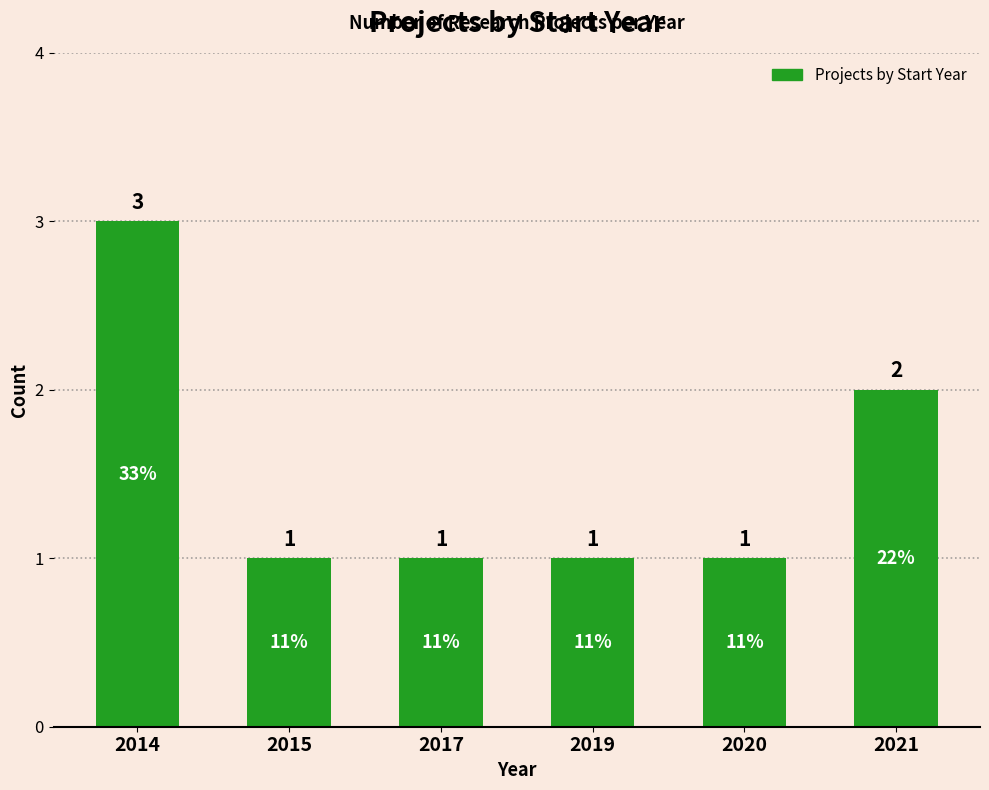

What is the smallest value displayed?

1